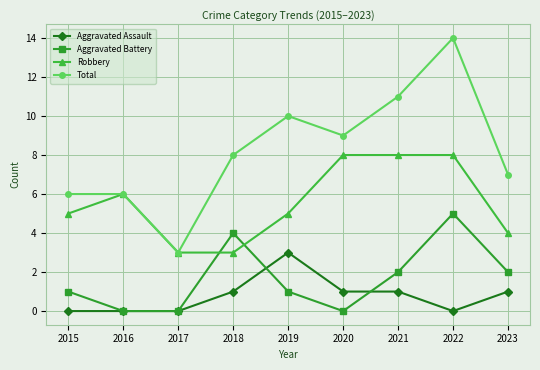

How many lines are shown in the chart?

4